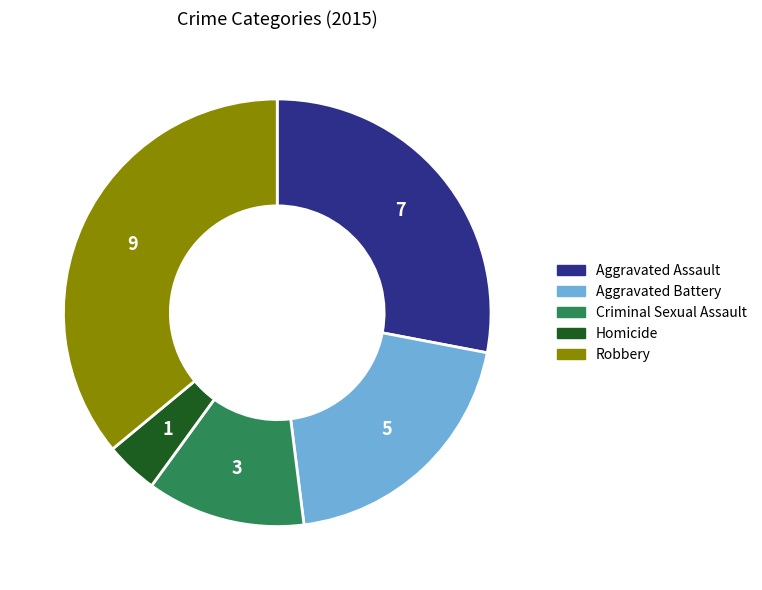

Between Aggravated Battery and Homicide, which is larger?

Aggravated Battery